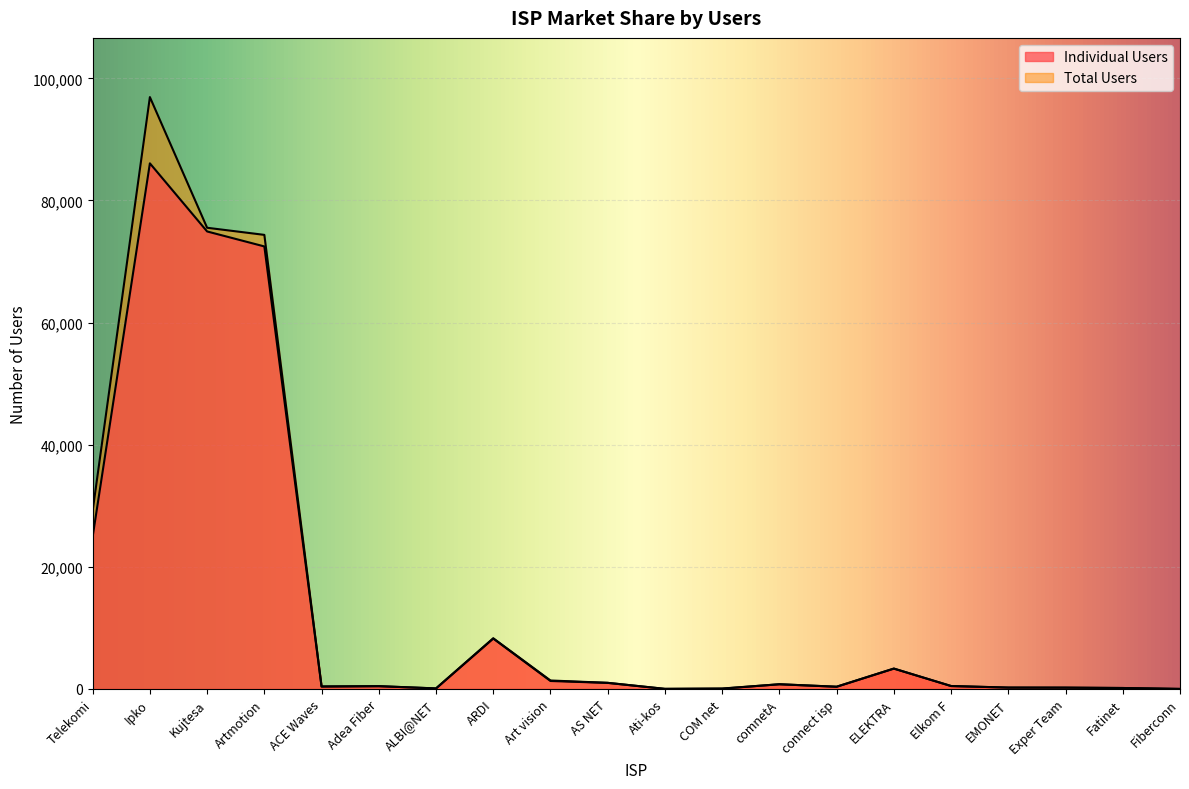

Between Kujtesa and COM net, which series saw the biggest shift?

Total Users